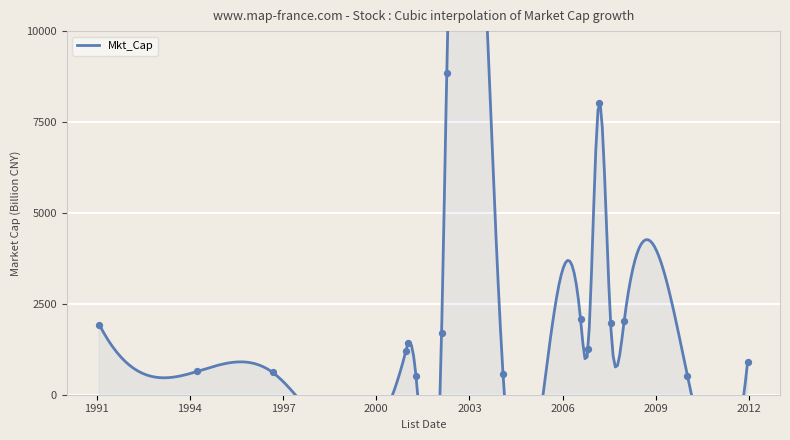

Between 2006-07-31 and 1994-03-24, which is larger?

2006-07-31